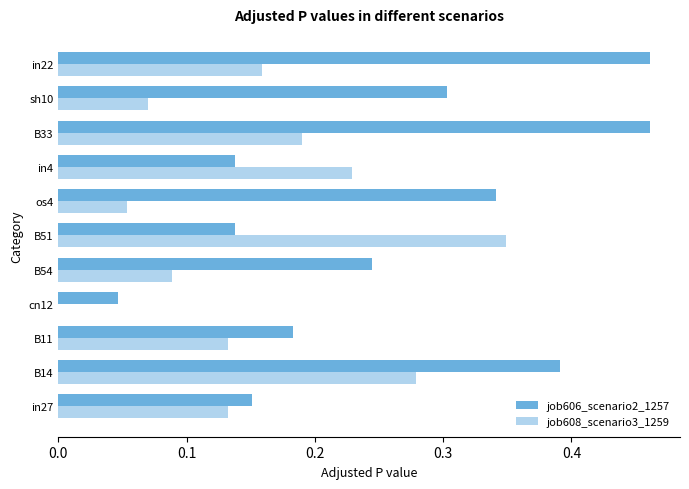

What is the sum of all job606_scenario2_1257 values?

2.9